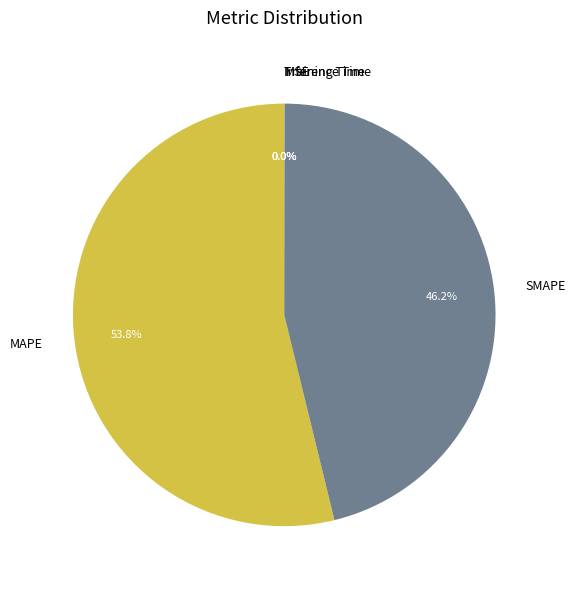

Which category has the biggest portion of the pie?

MAPE